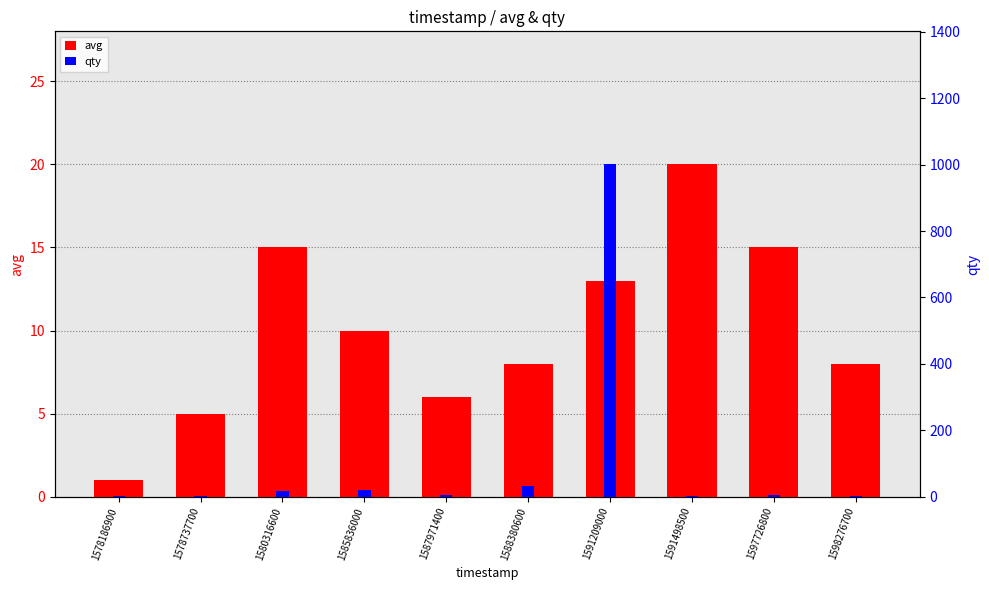

List the labels in order of qty value, largest first.

1591209000, 1588380600, 1585836000, 1580316600, 1587971400, 1597726800, 1578186900, 1578737700, 1591498500, 1598276700